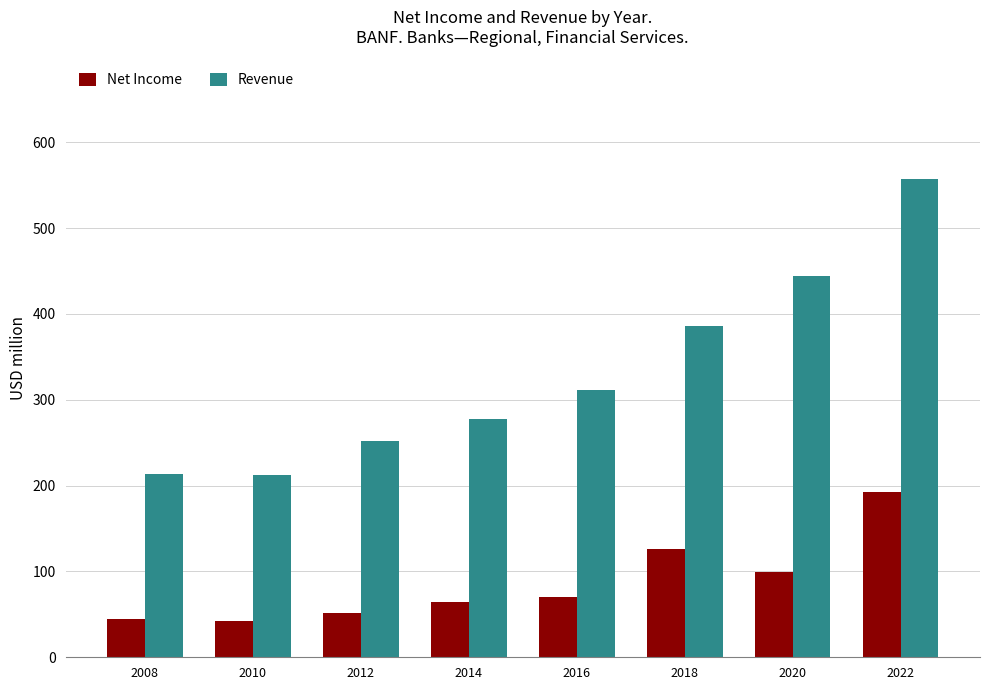

How many values in the Net Income series exceed 70?

4